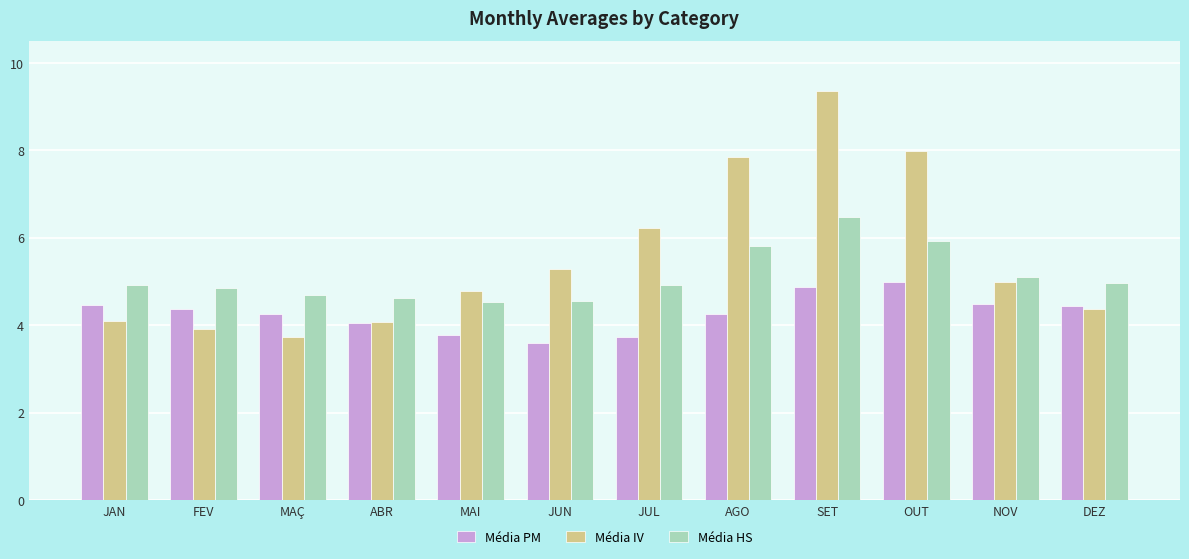

What is the lowest value of the Média IV series?

3.7